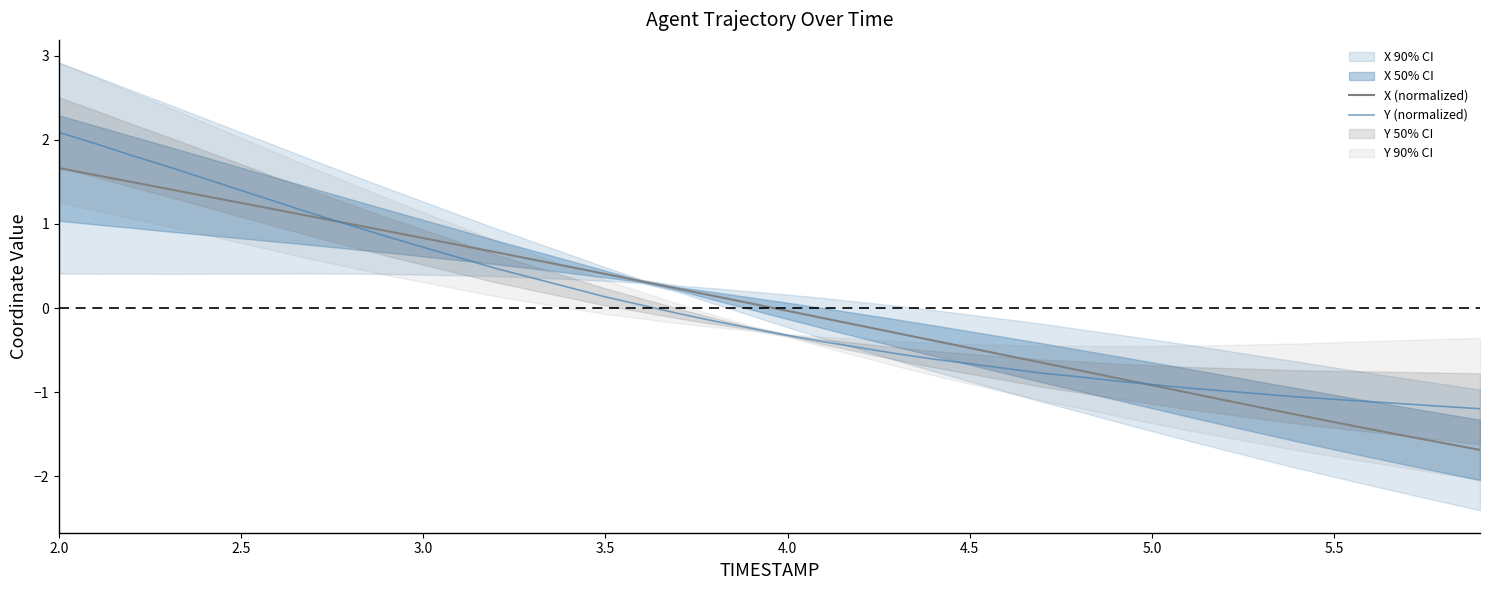

What is the highest value of the X (normalized) series?

1.7